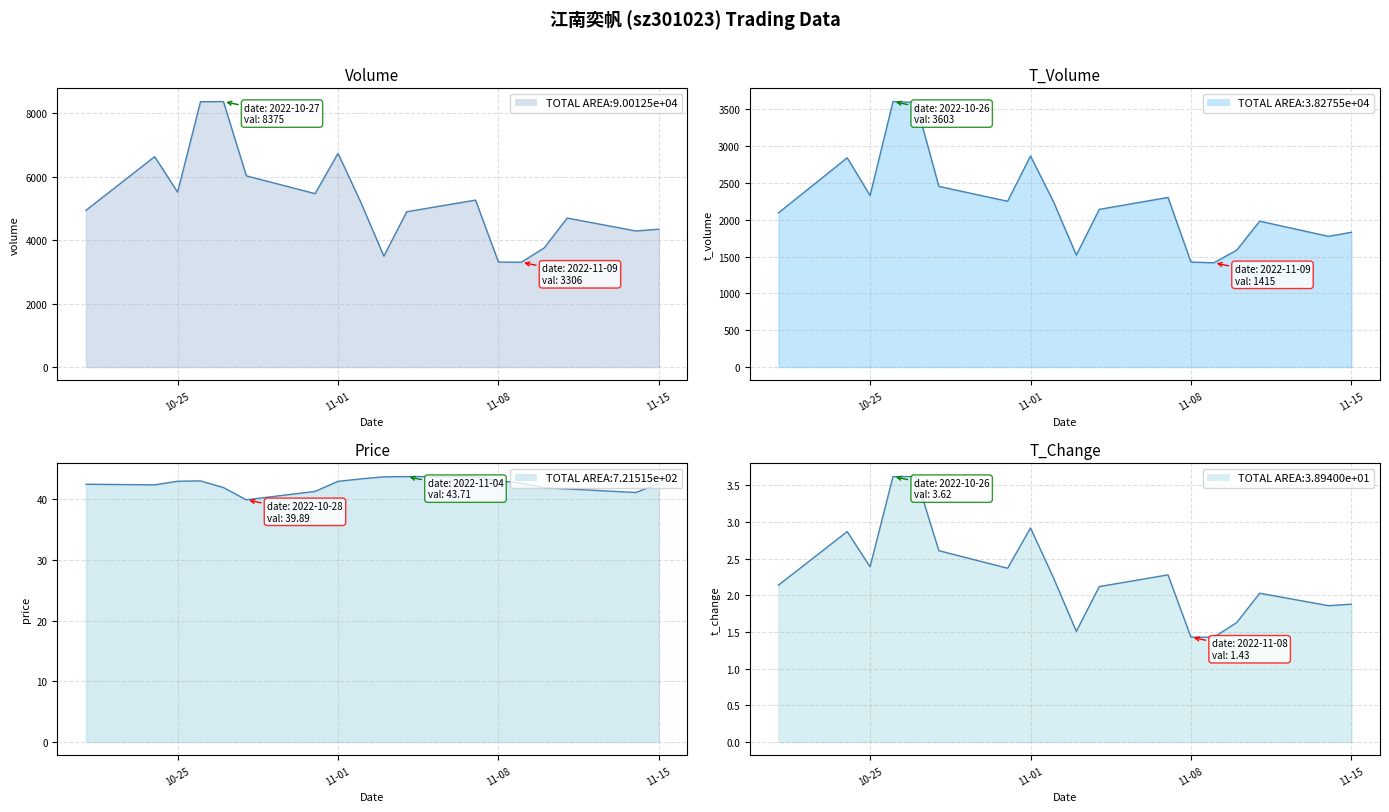

The value of price at 11 is 72.8. True or false?

False